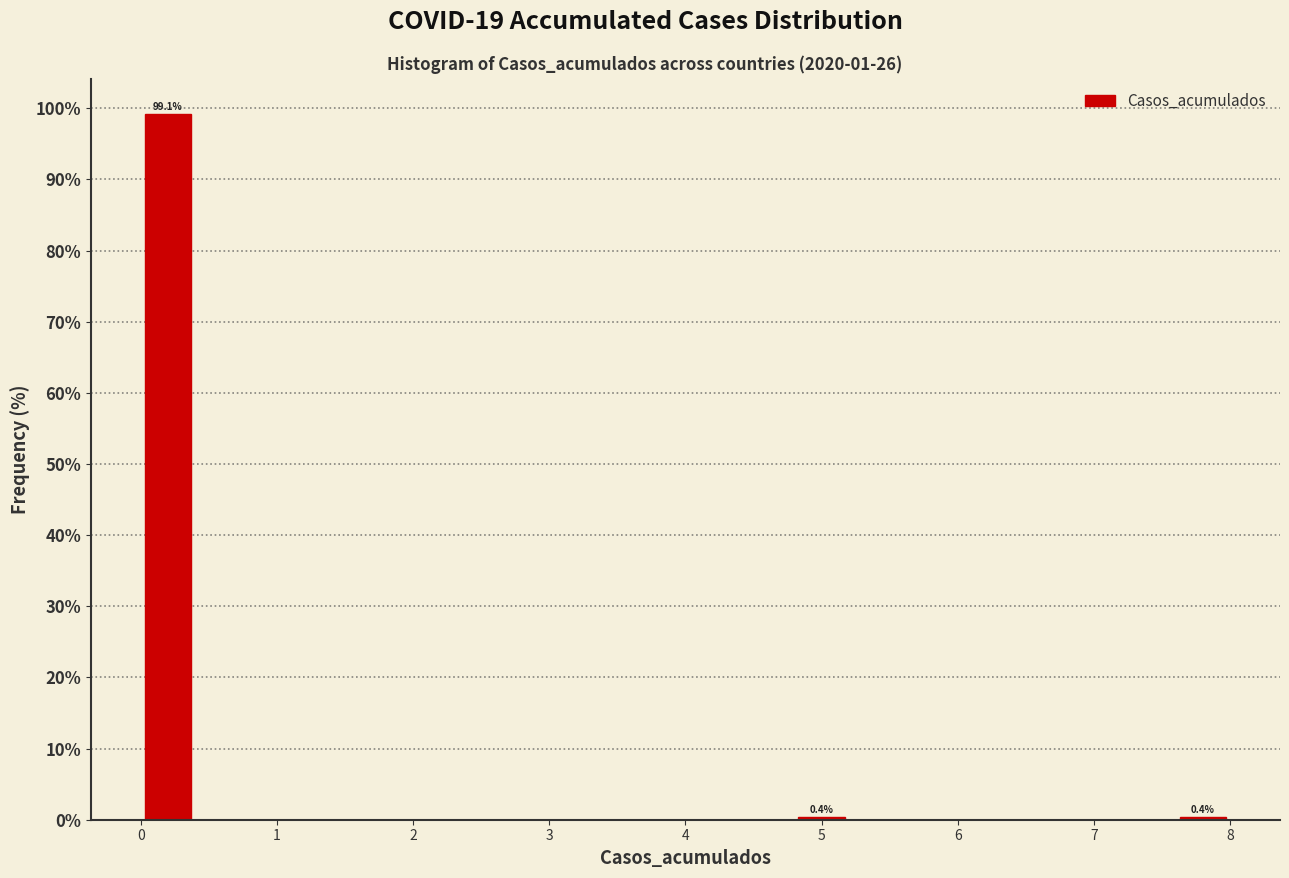

Over which range of the x-axis is the bar tallest?

0.0 to 0.4